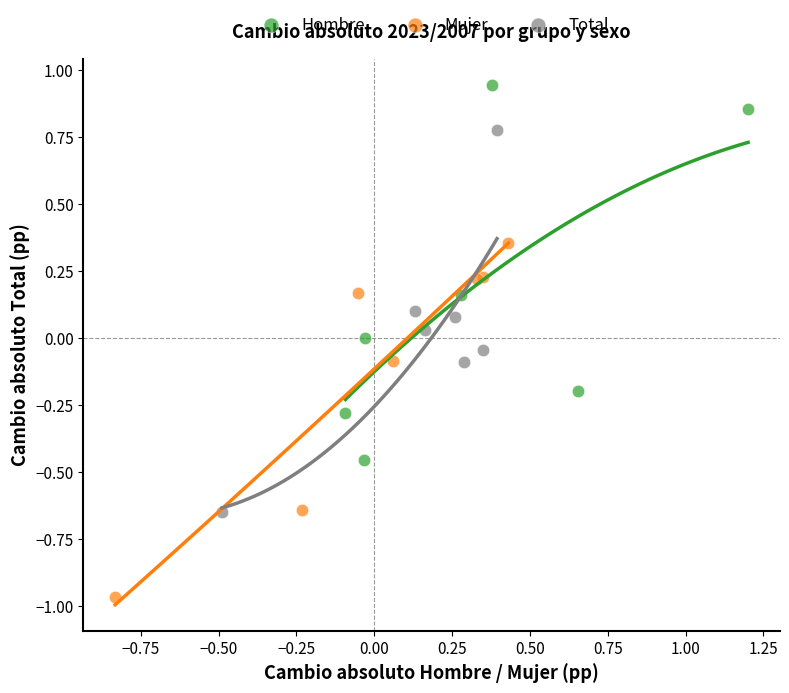

Which series has the largest Y range (max minus min)?

Total